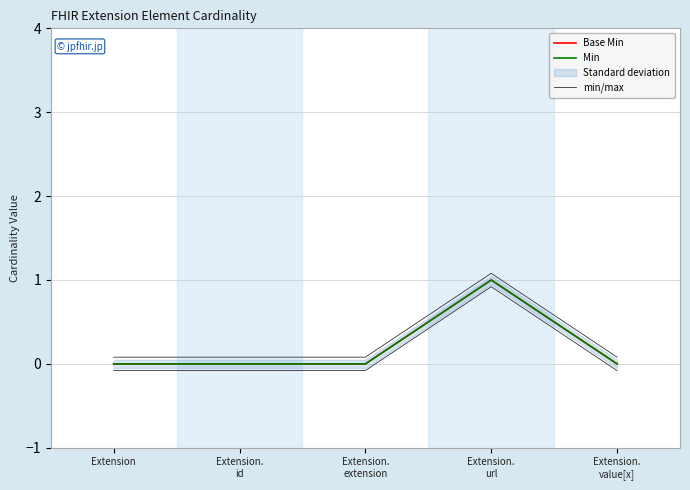

Which category has the lowest value in the Base Min series?

Extension